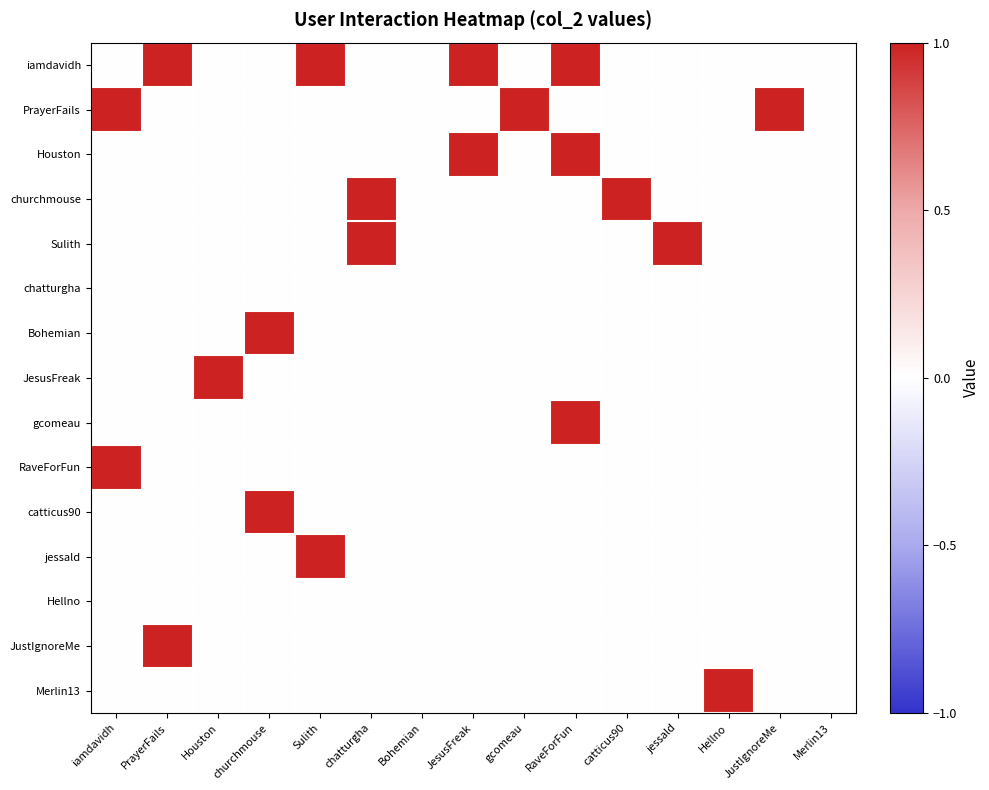

Which series has the widest spread of values?

iamdavidh